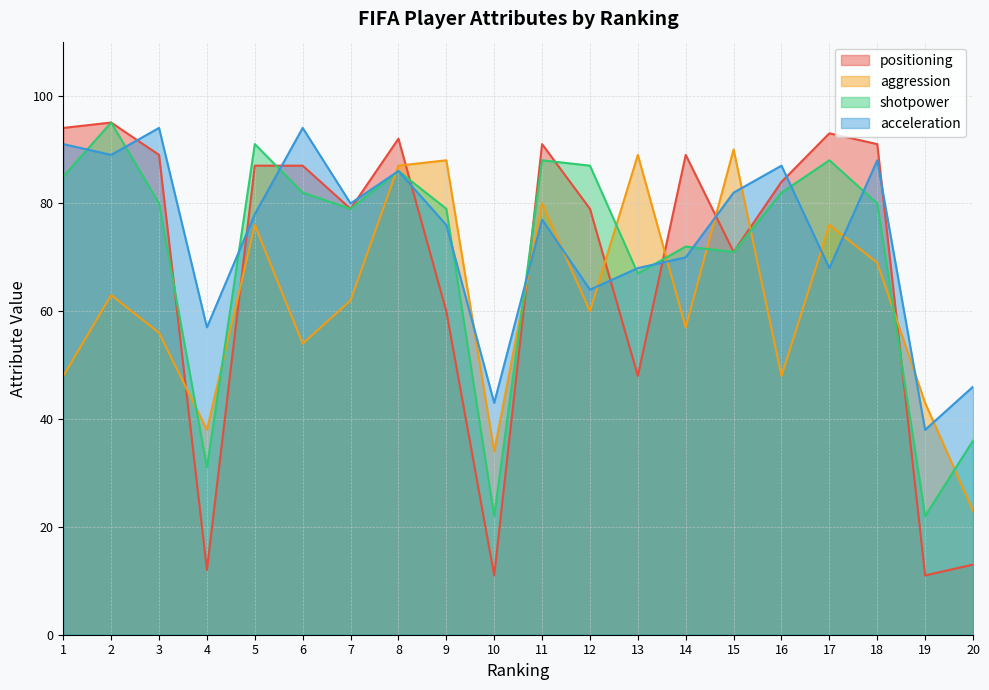

What is the value of the aggression point at the 7th from the left?

62